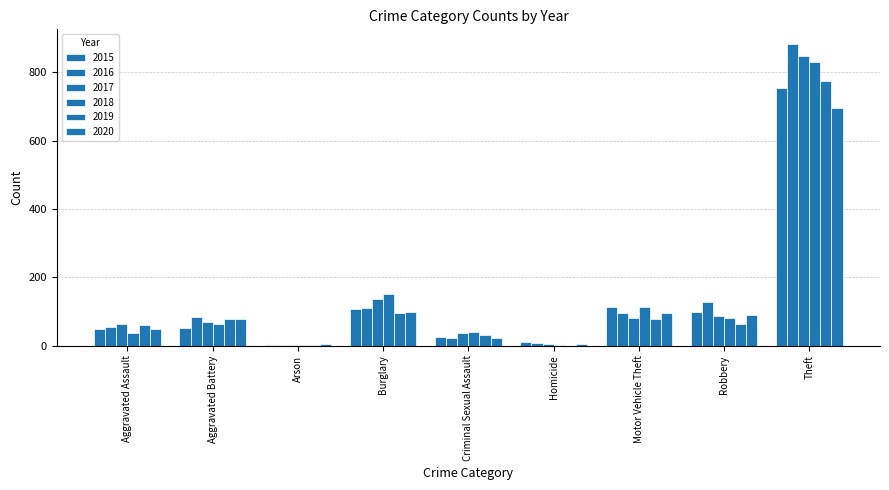

How many data points does each series have?

9